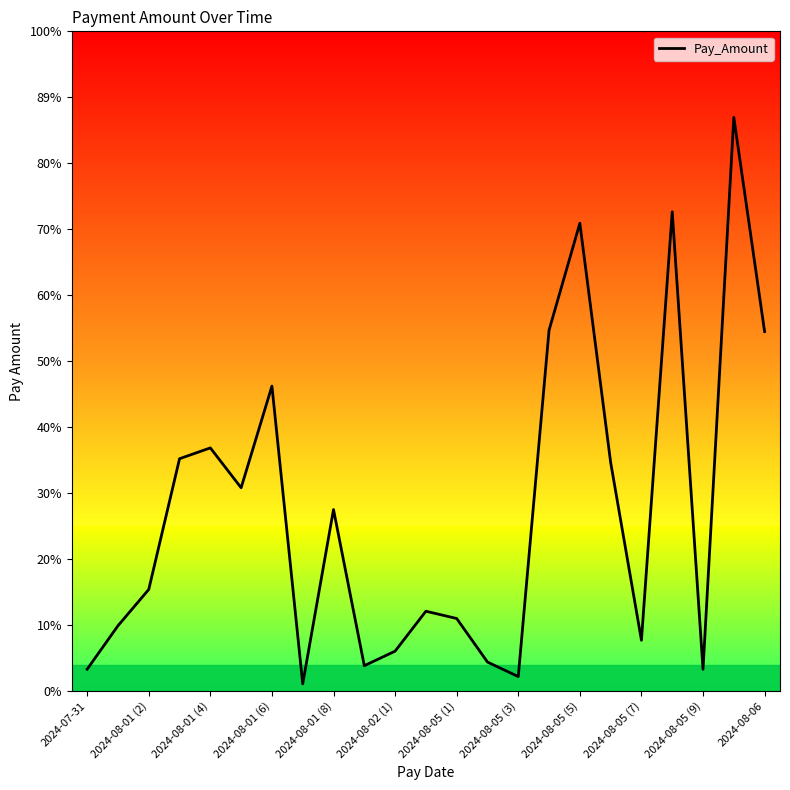

Does the chart have visible grid lines?

No